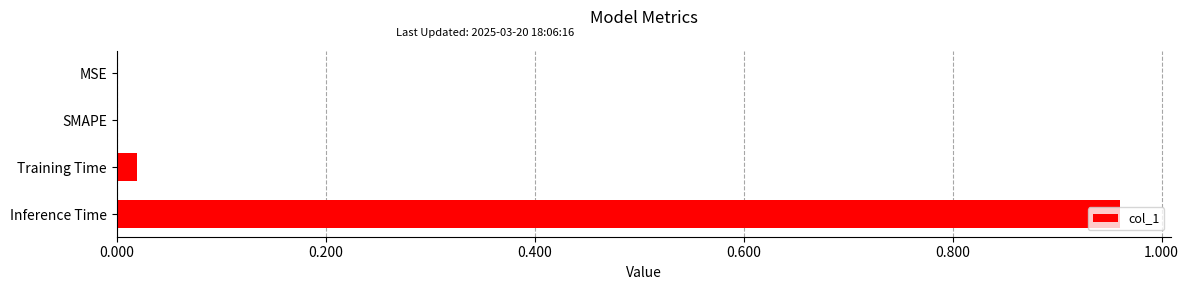

At which category does the chart reach its peak across all series?

Inference Time